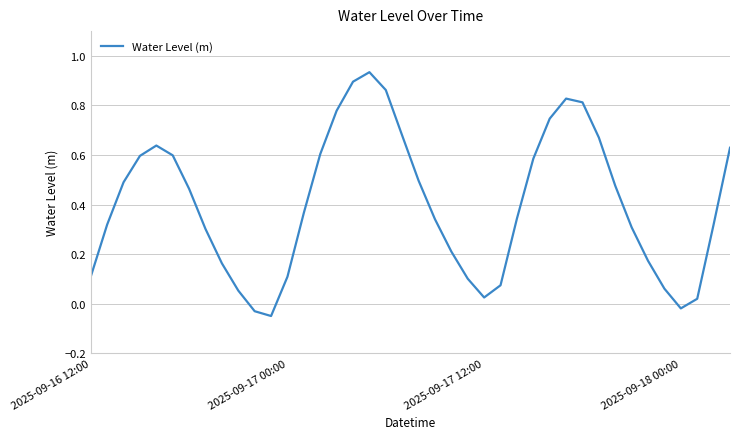

What is the difference between the maximum and minimum values?

1.0